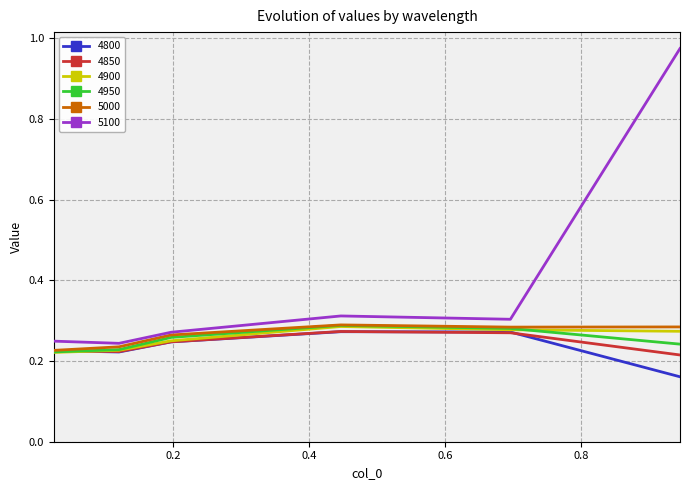

True or false: 4800 and 5100 cross at least once.

False